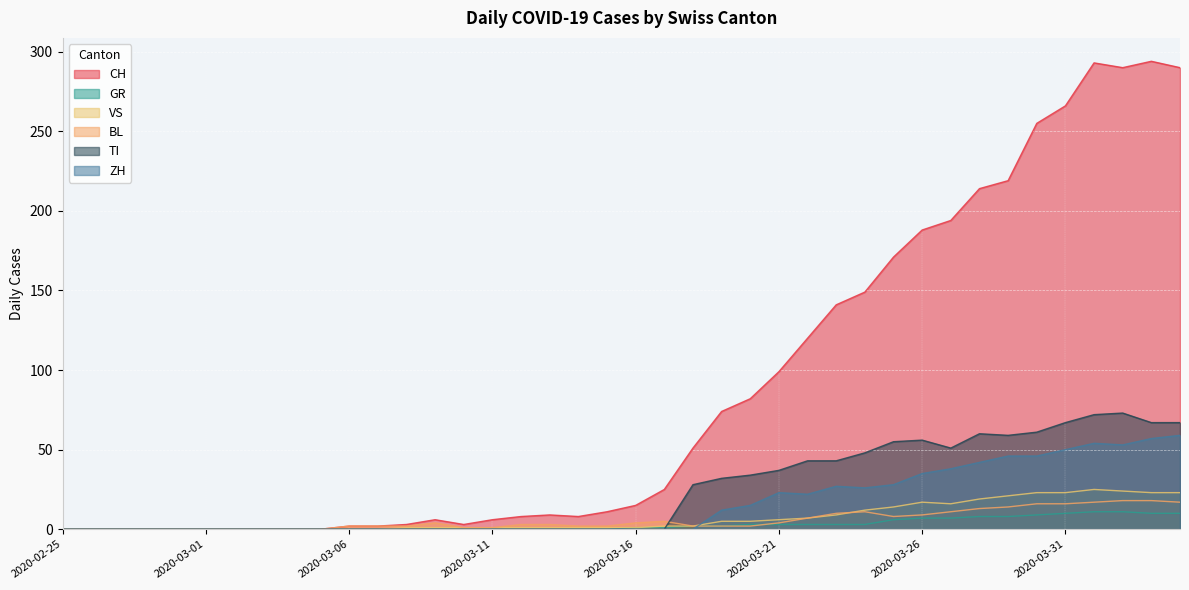

True or false: ZH and TI intersect in this chart.

False